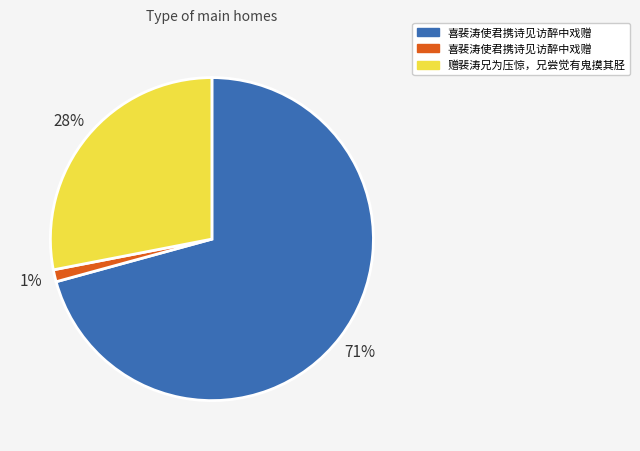

To the nearest percent, what is the average slice percentage?

33%